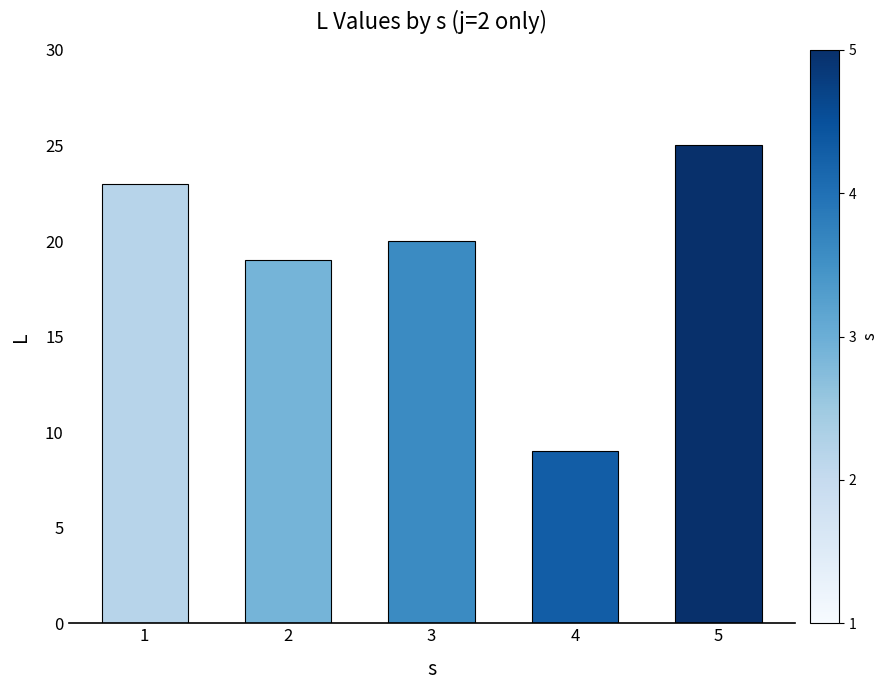

Rank the categories by value from lowest to highest.

4, 2, 3, 1, 5